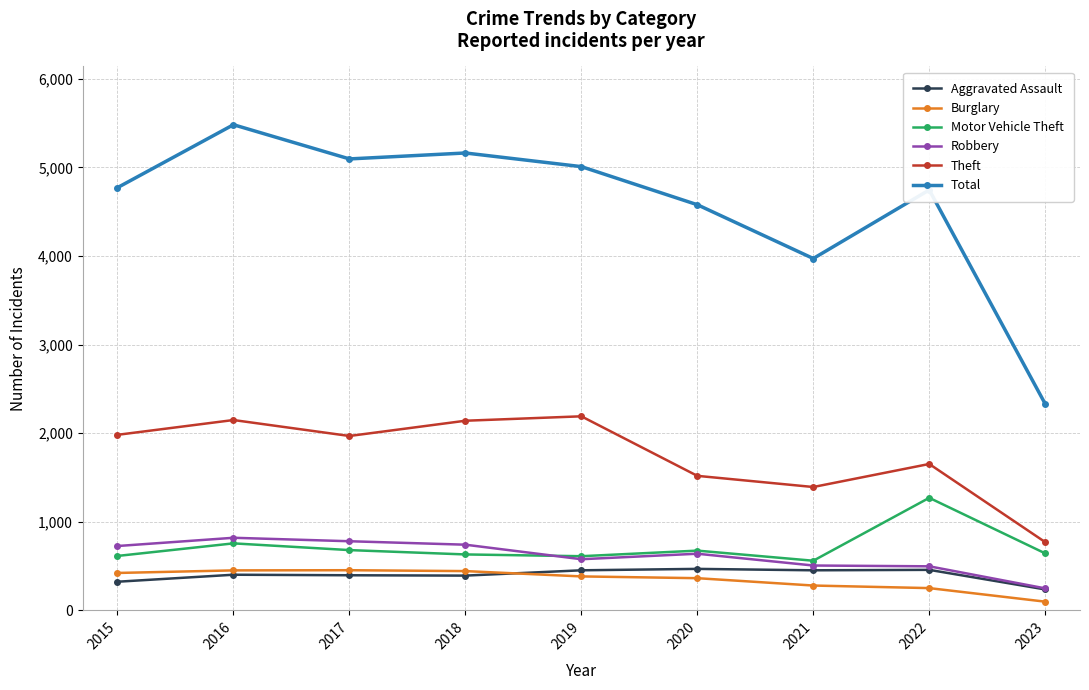

How many data points in Burglary are less than 383?

4